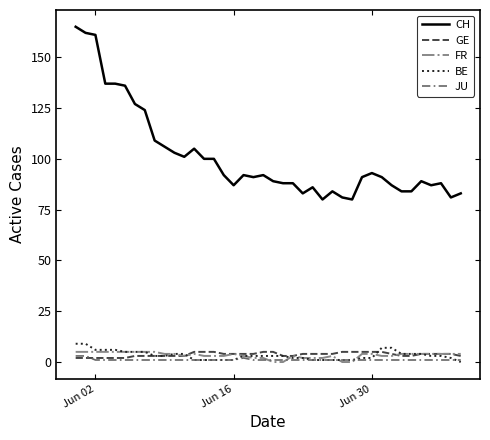

Which series has the largest total across all categories?

CH